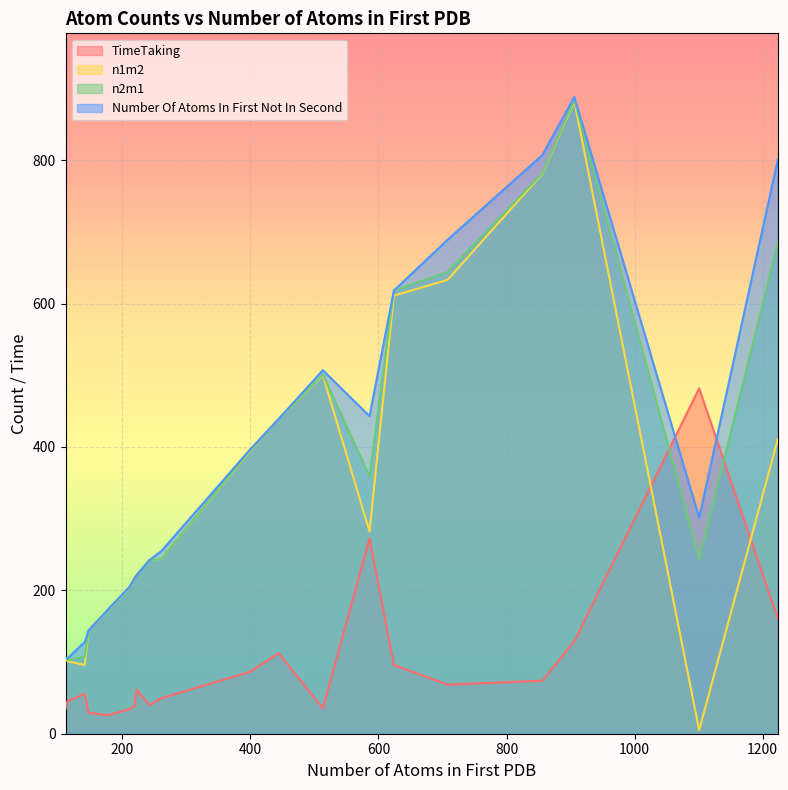

What value does the n1m2 series have at 1101?

5.0